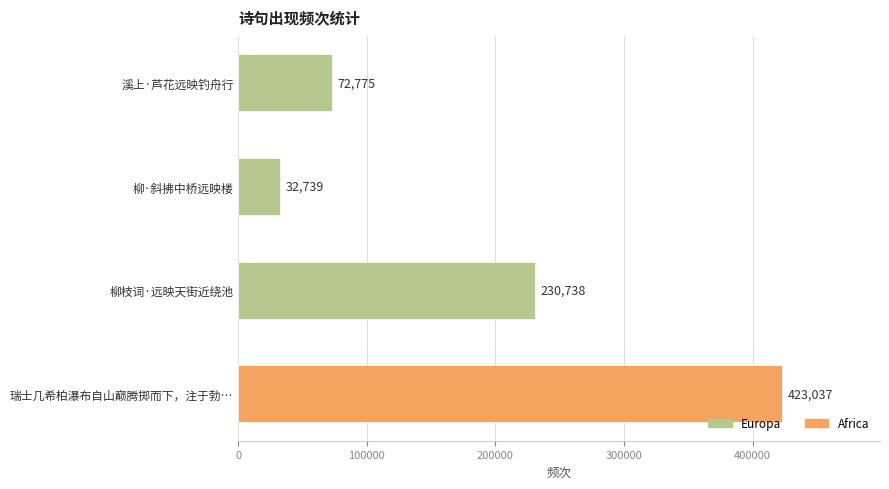

What is the label of the 3rd bar from the bottom?

柳·斜拂中桥远映楼